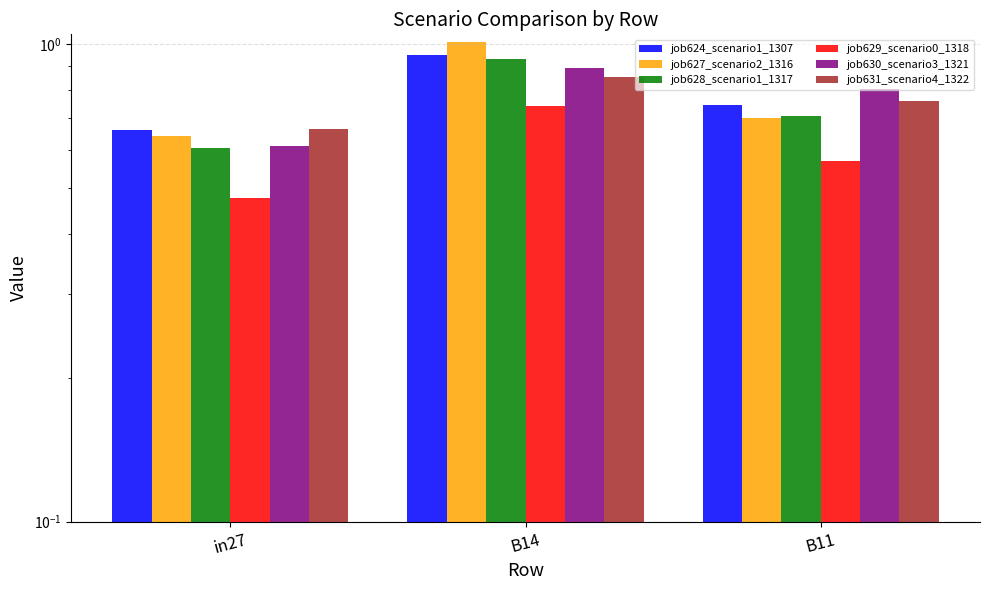

Read the job627_scenario2_1316 value at B11.

0.7